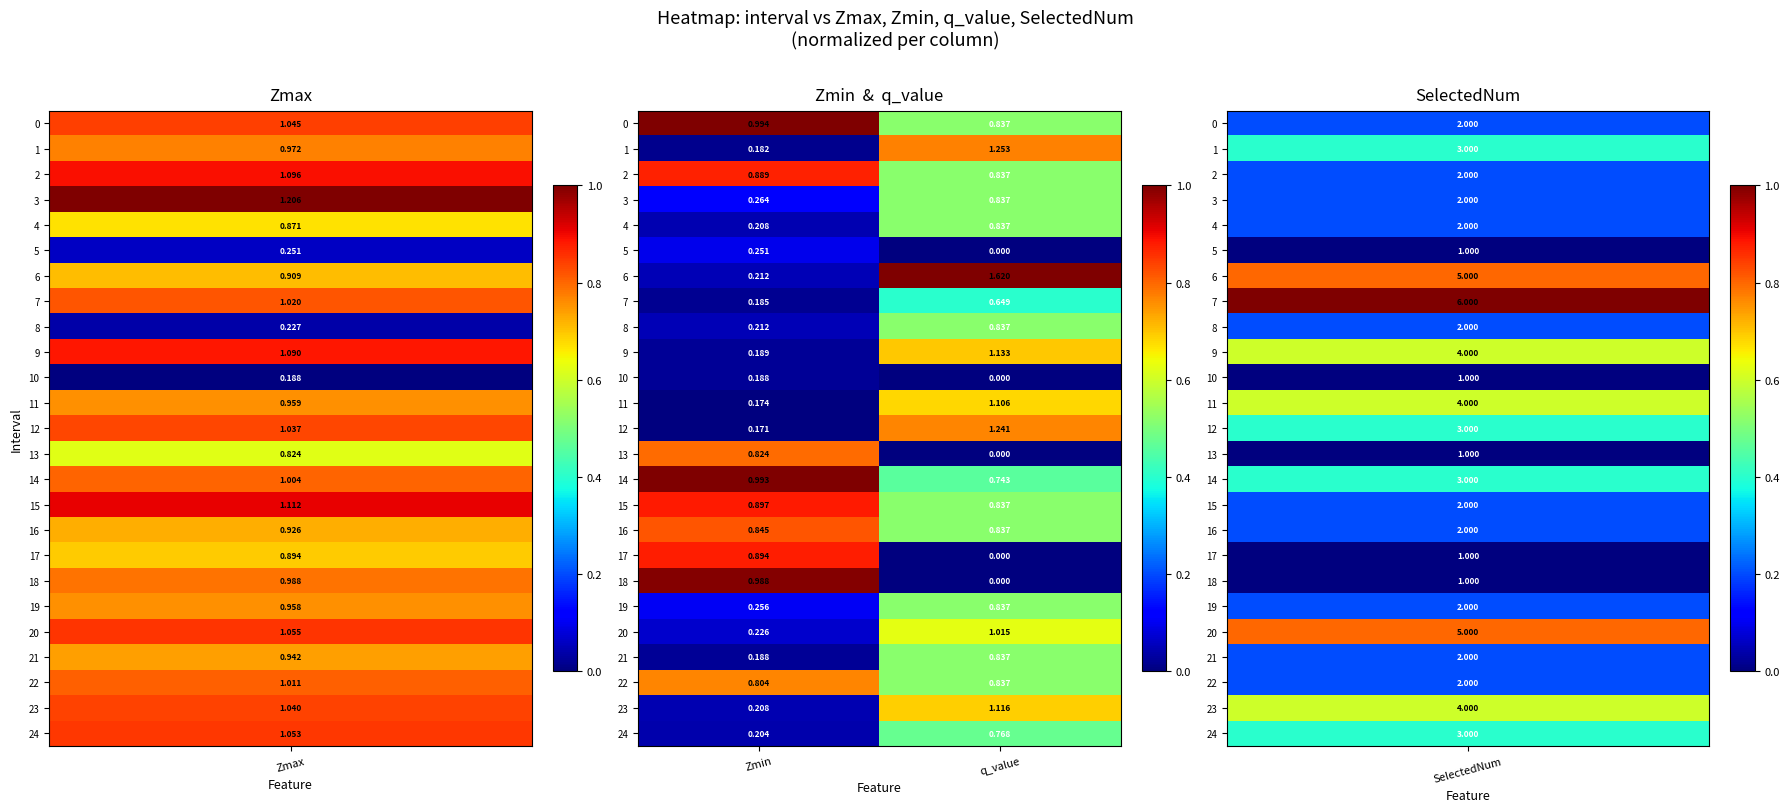

Which category has the highest value across all series?

q_value